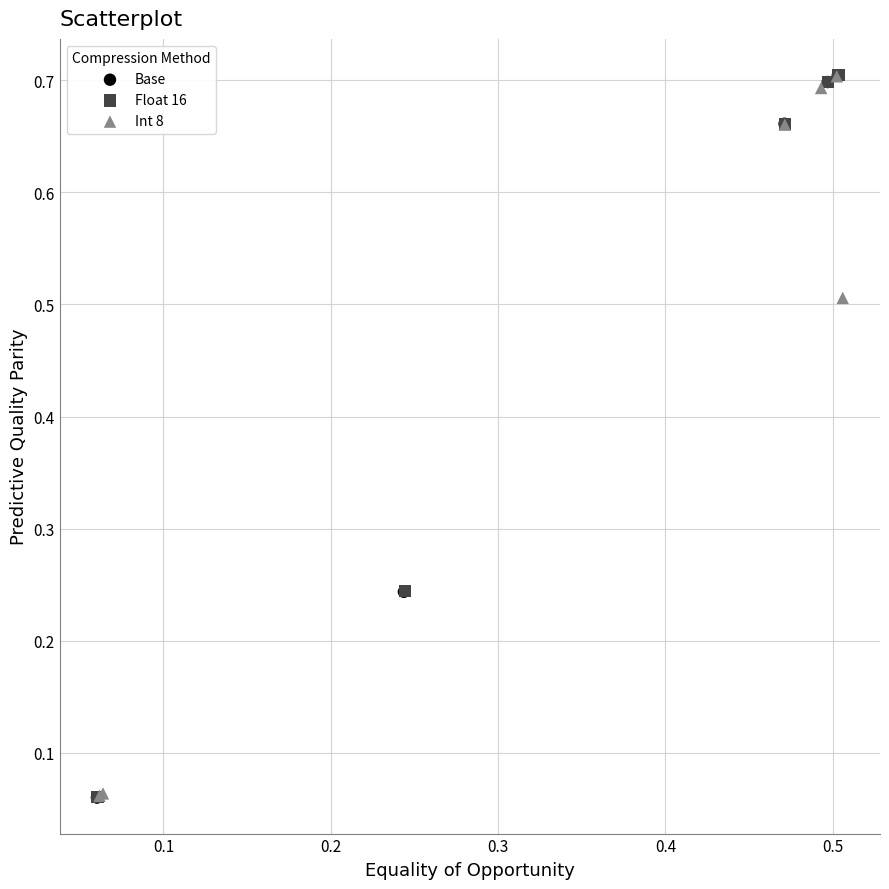

What are all the series names shown in the legend?

Base, Float 16, Int 8